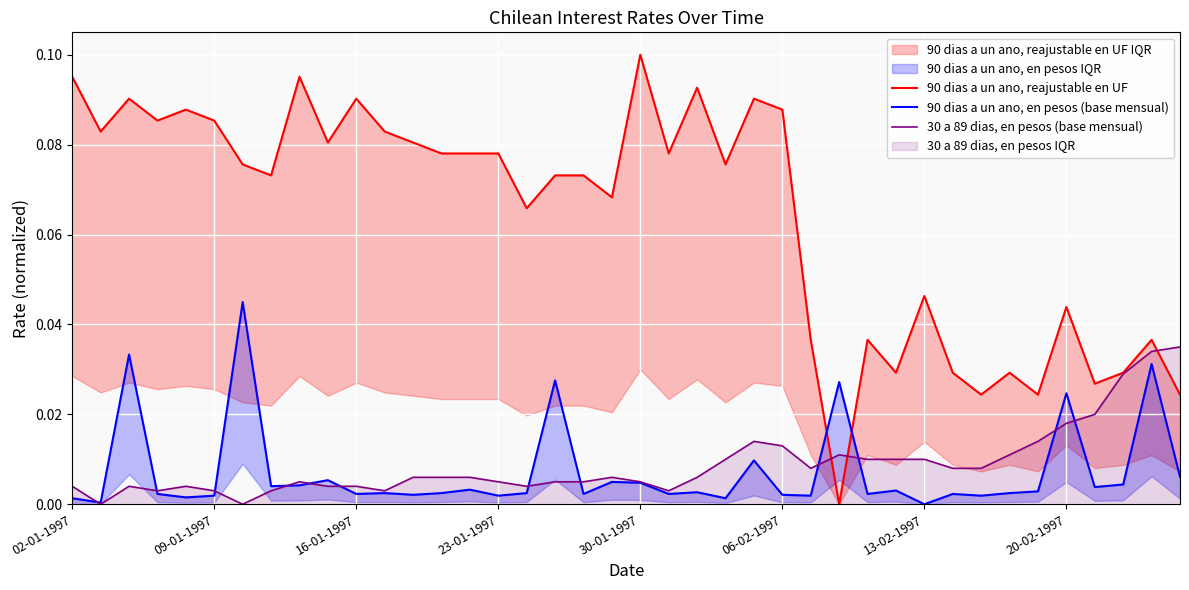

Which series has the largest total across all categories?

90 dias a un ano, reajustable en UF